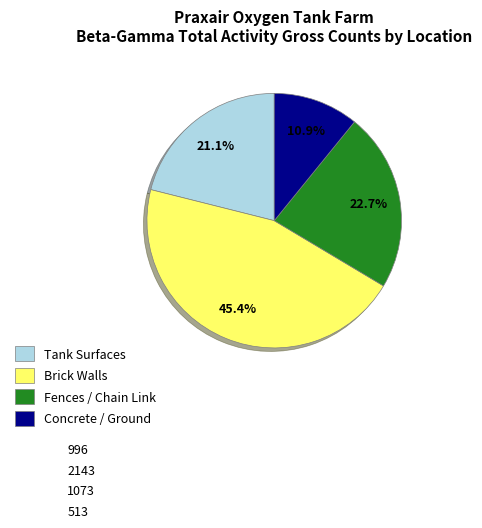

Does any single category account for the majority?

No